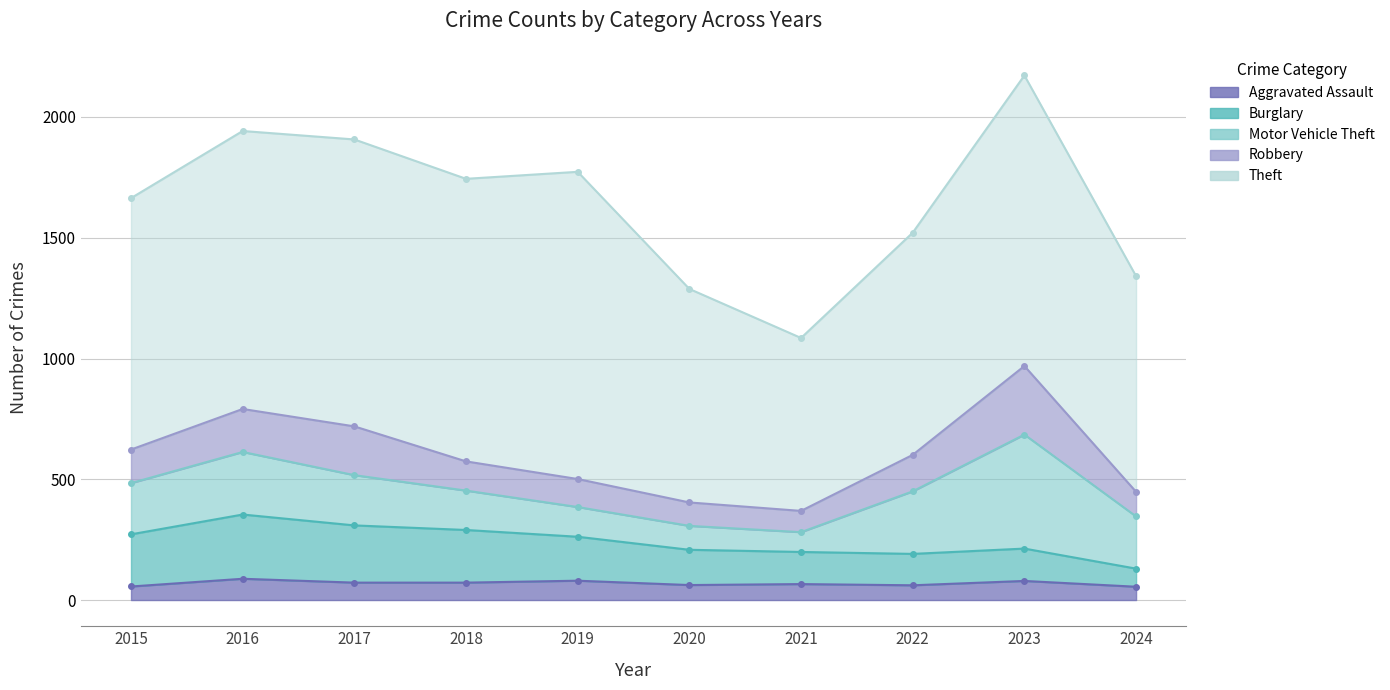

Rank the categories by Aggravated Assault value from lowest to highest.

2024, 2015, 2022, 2020, 2021, 2017, 2018, 2023, 2019, 2016